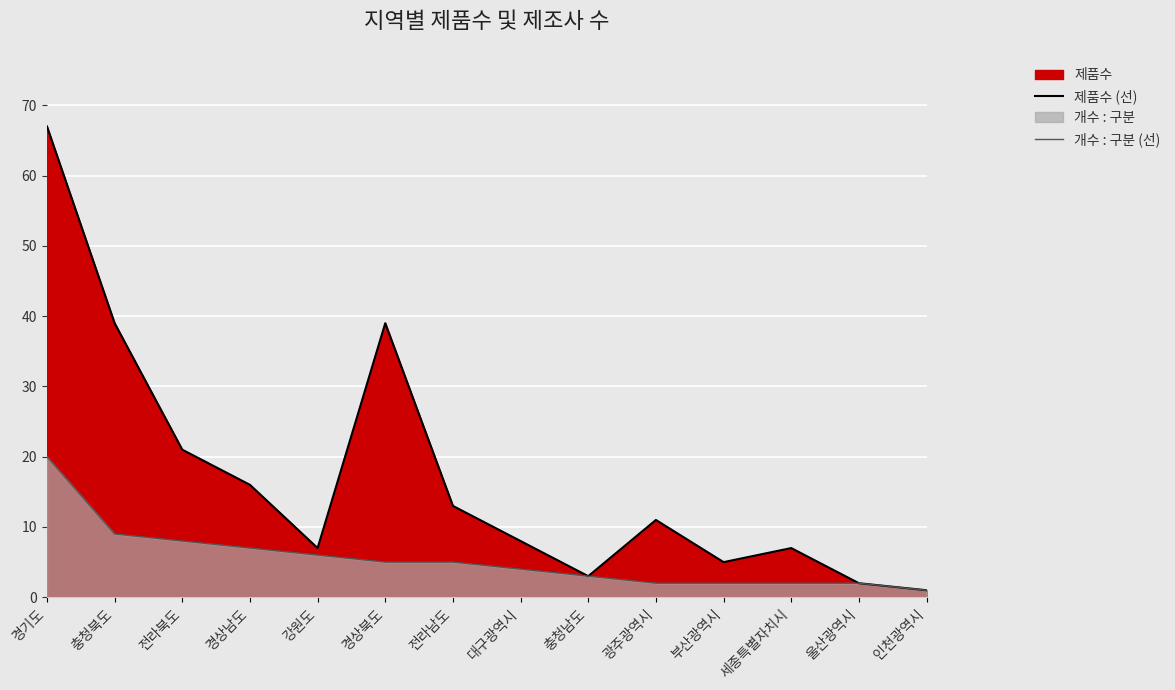

What is the value of the 제품수 (선) point at the 9th from the left?

3